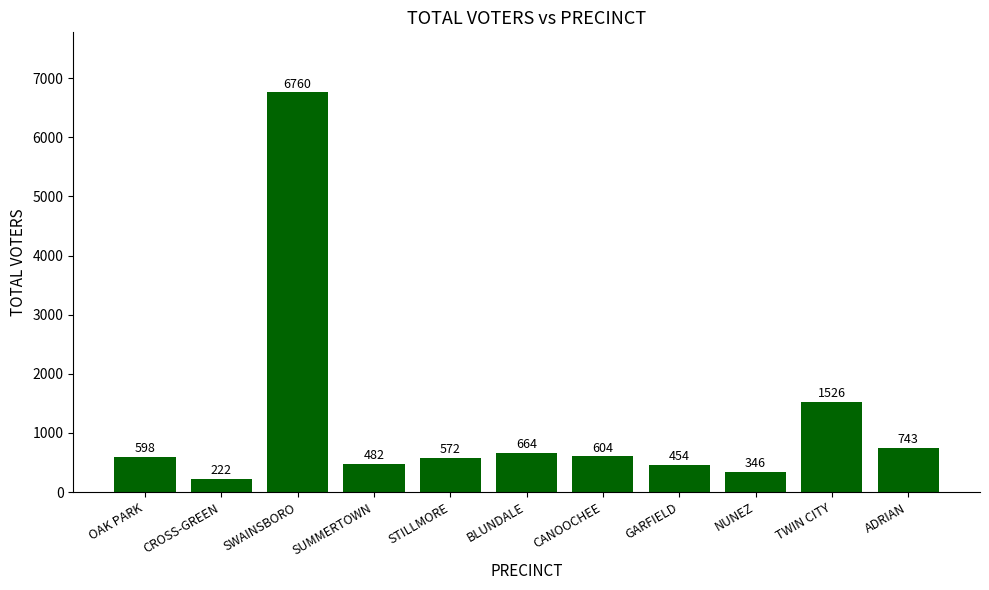

At which label is the value closest to 3491?

TWIN CITY